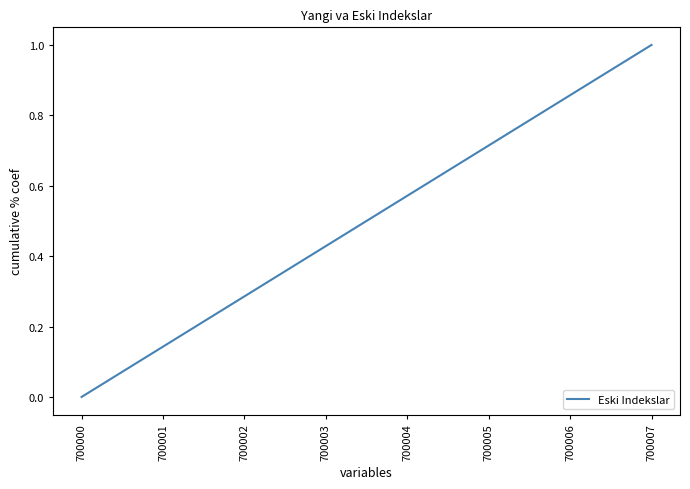

What is the difference between the maximum and minimum values?

1.0